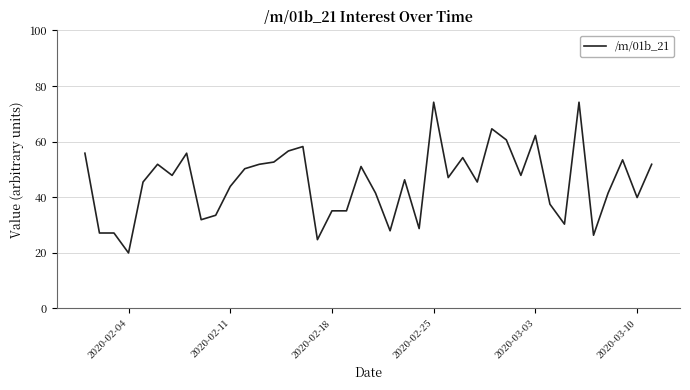

What is the difference between the maximum and minimum values?

54.2